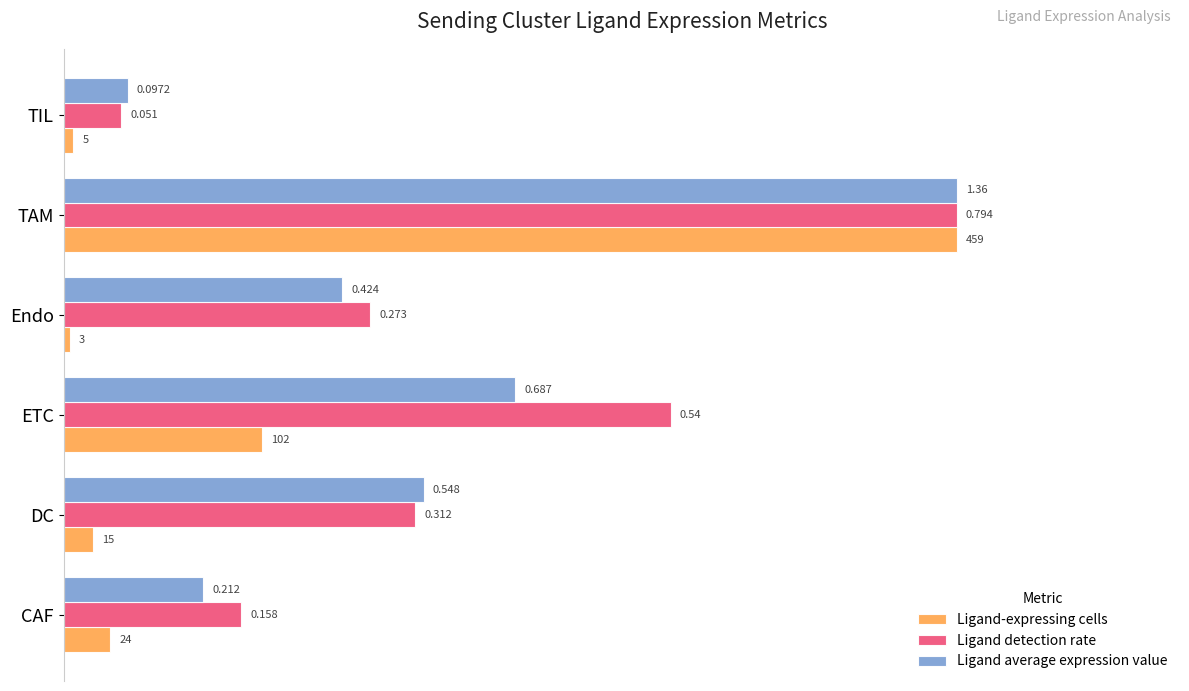

Which series has the widest spread of values?

Ligand-expressing cells